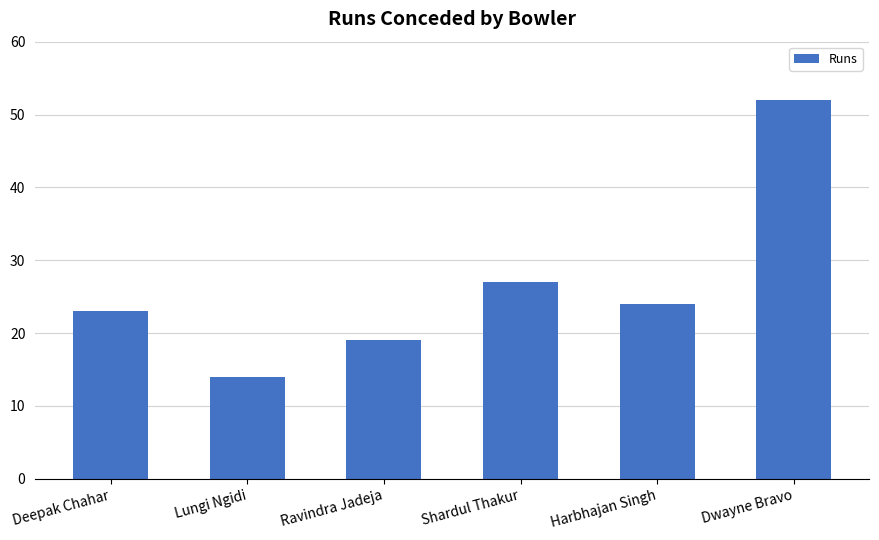

Which label corresponds to the smallest value in the chart?

Lungi Ngidi